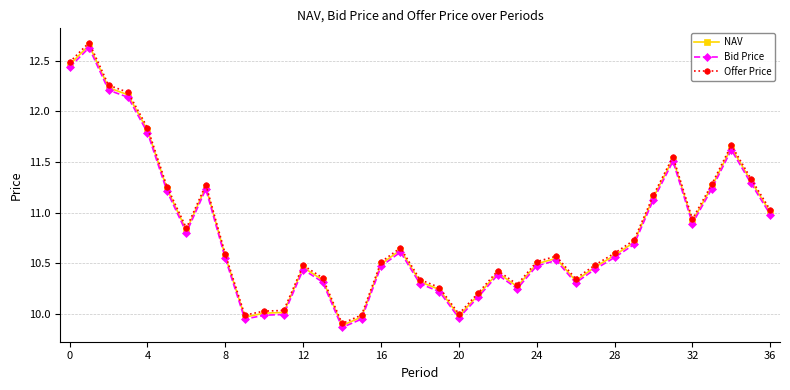

Count the number of data series in this chart.

3